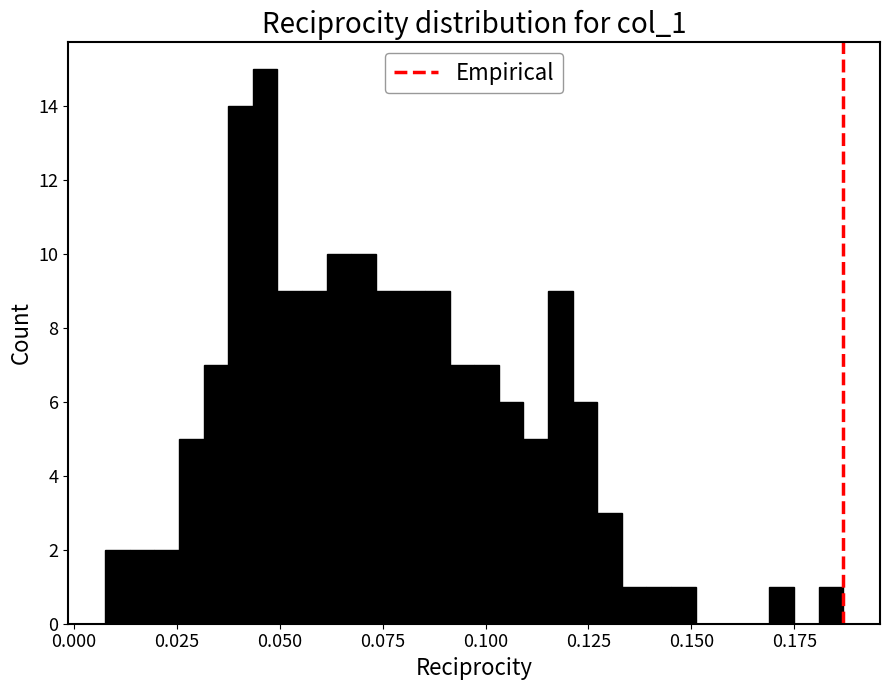

Around what value on the x-axis is the tallest bar? Give the approximate position of its centre, as read against the axis.

0.045